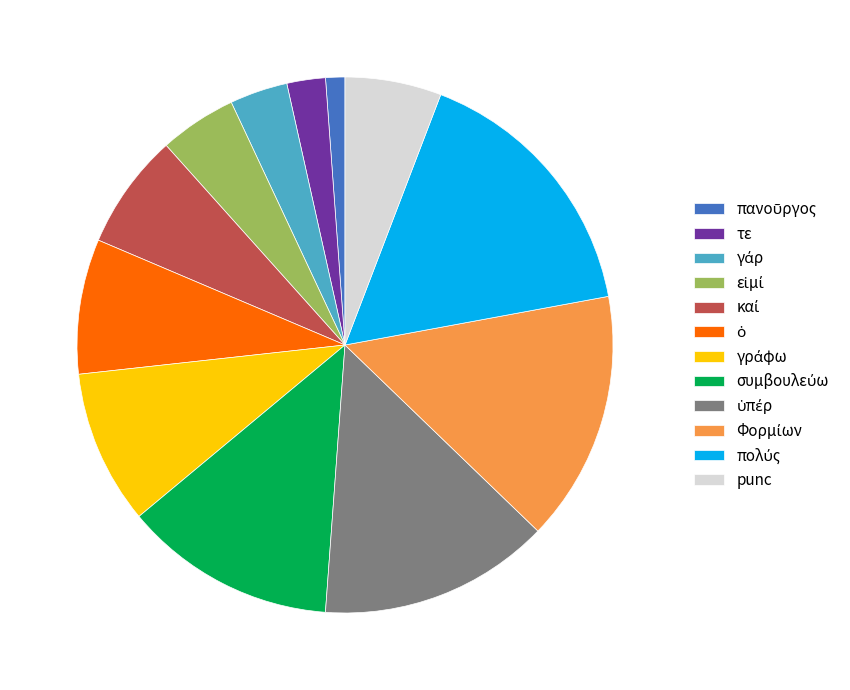

Is there any slice that represents more than half of the pie?

No